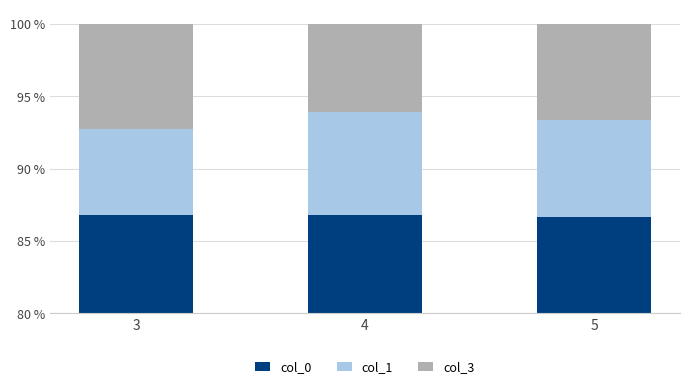

What is the difference between the col_1 values at 5 and 3?

0.8